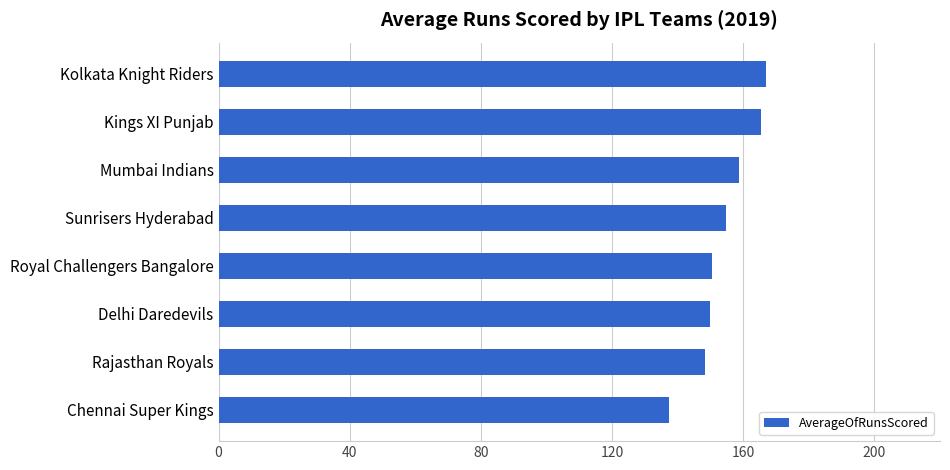

True or false: the data shows 231.9 at Chennai Super Kings.

False